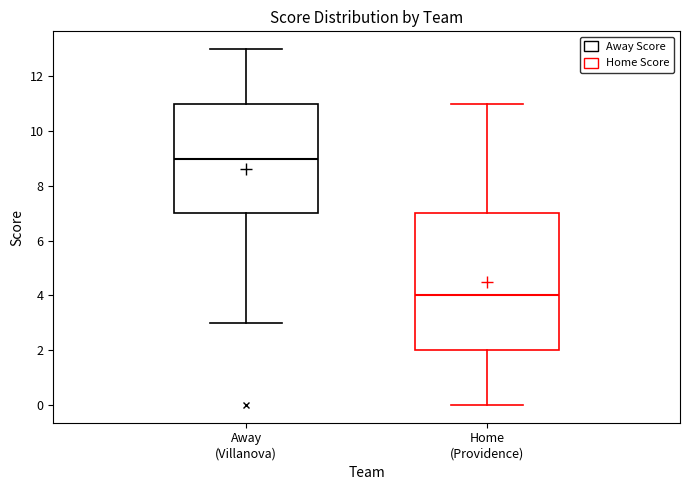

Comparing the boxes themselves (not the whiskers), which one is the tallest?

Home (Providence)